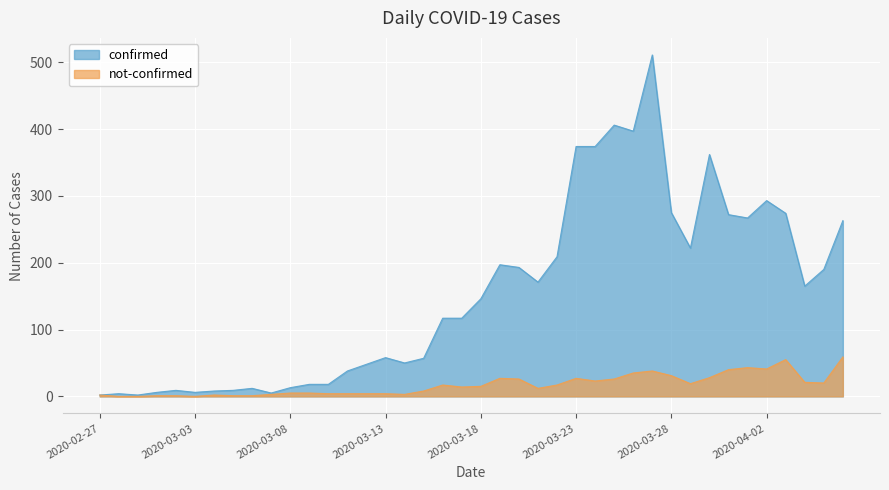

Which series has the widest spread of values?

confirmed